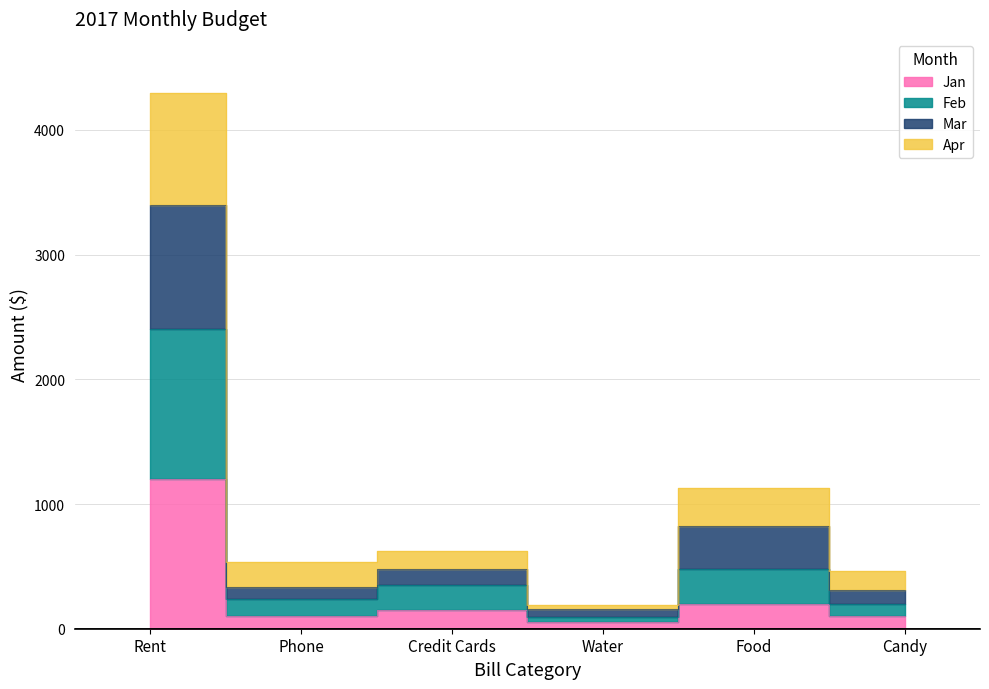

The Jan series shows 150 at Credit Cards. True or false?

True